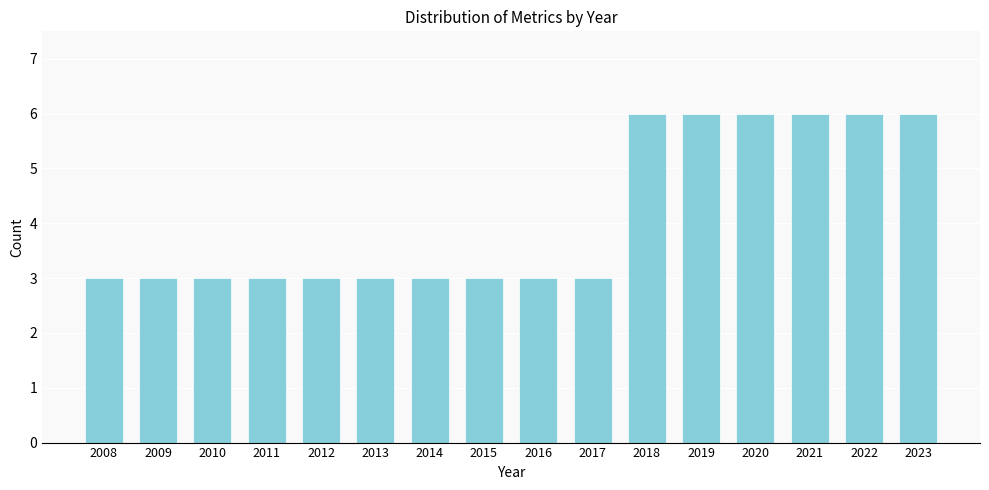

Reading left to right, transcribe all the data shown in this chart.

2008=3	2009=3	2010=3	2011=3	2012=3	2013=3	2014=3	2015=3	2016=3	2017=3	2018=6	2019=6	2020=6	2021=6	2022=6	2023=6